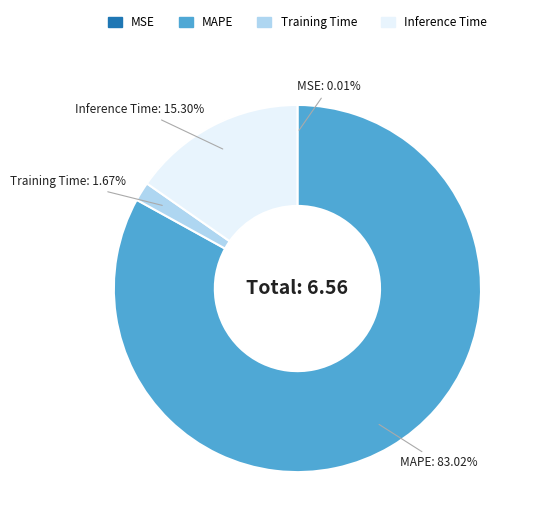

To the nearest percent, what percentage of the pie is Inference Time?

15%